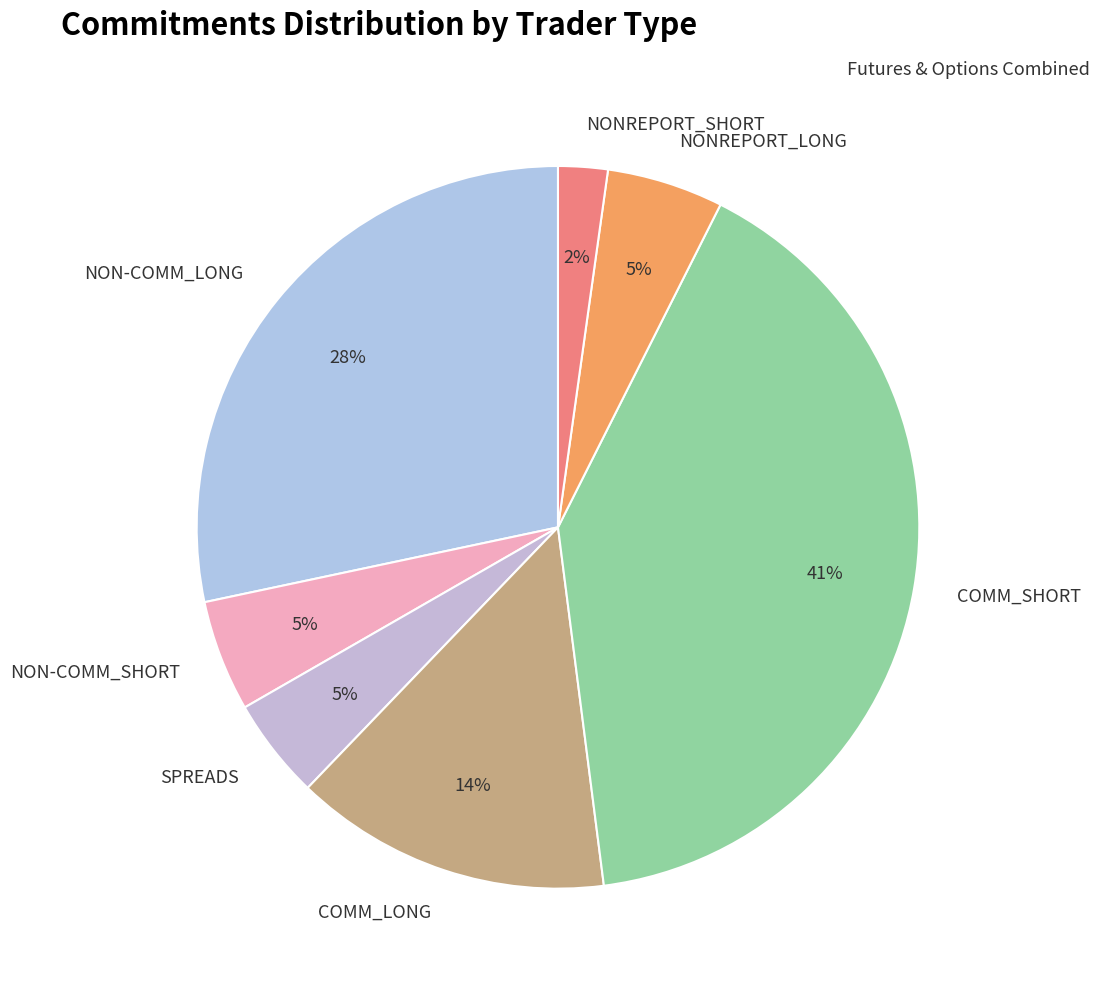

Does any single category account for the majority?

No